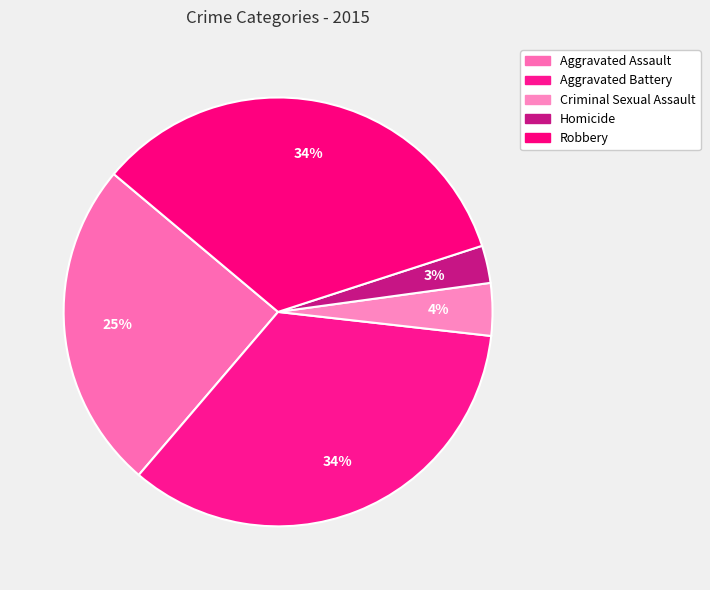

How many segments does this pie chart have?

5